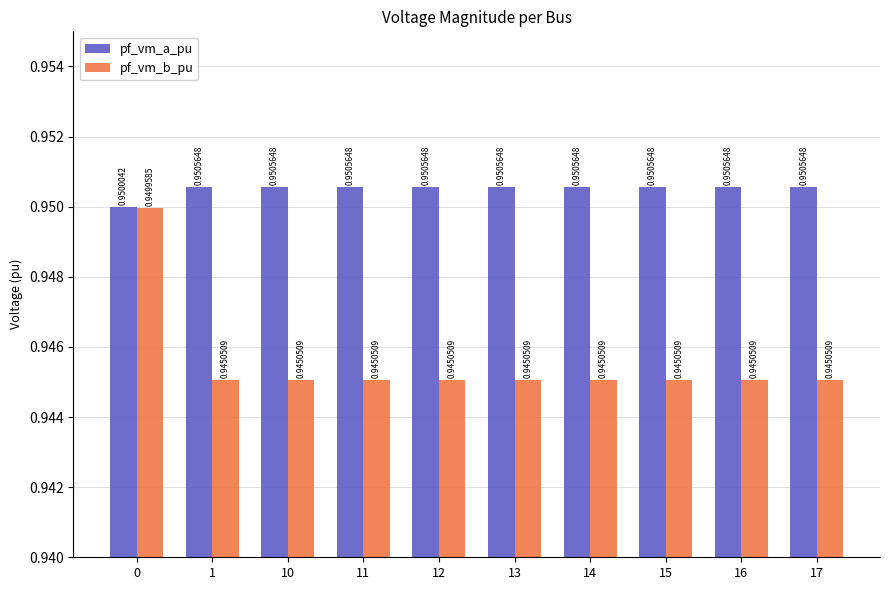

The pf_vm_a_pu series shows 1.3 at 15. True or false?

False